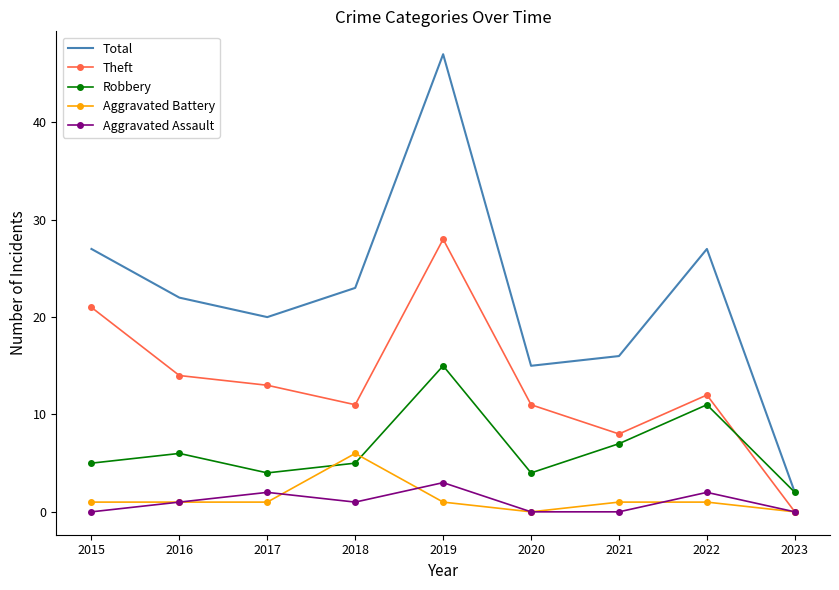

Is the value of Aggravated Assault at 2020 greater than the value of Total at 2015?

No